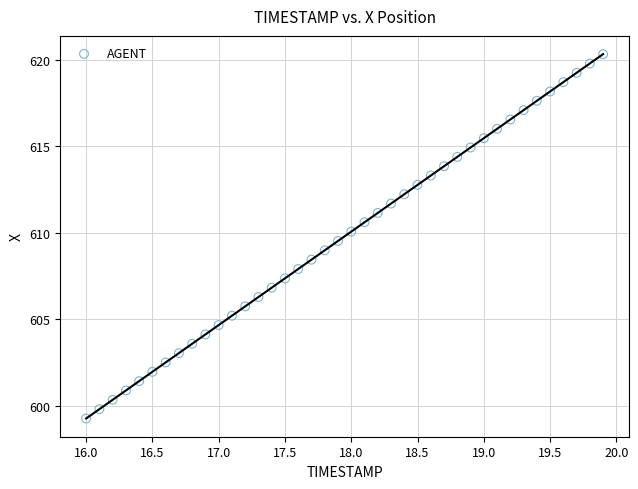

What is the range of X values (max minus min)?

3.9